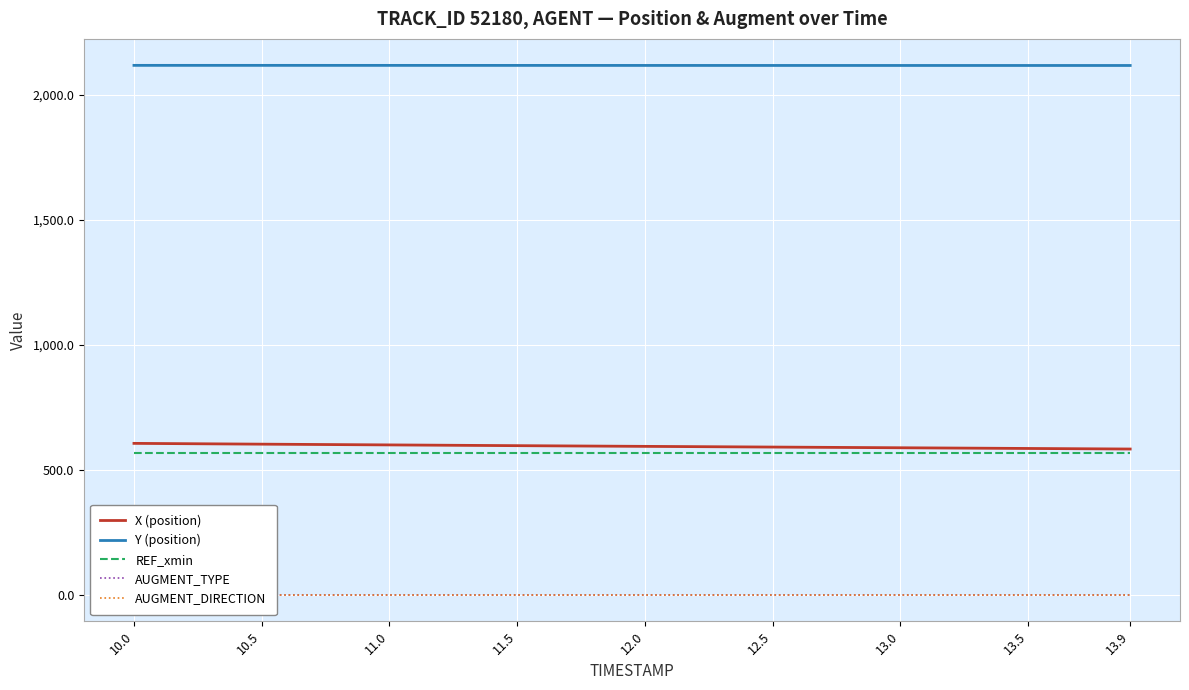

Reading left to right, transcribe all the data shown in this chart.

X (position): 10.0=606.3	10.5=603.1	11.0=600.1	11.5=597.1	12.0=594.3	12.5=591.5	13.0=588.7	13.5=585.9	13.9=583.7
Y (position): 10.0=2117.0	10.5=2117.0	11.0=2116.9	11.5=2116.9	12.0=2116.8	12.5=2116.7	13.0=2116.6	13.5=2116.6	13.9=2116.6
REF_xmin: 10.0=568.1	10.5=568.1	11.0=568.1	11.5=568.1	12.0=568.1	12.5=568.1	13.0=568.1	13.5=568.1	13.9=568.1
AUGMENT_TYPE: 10.0=1.0	10.5=1.0	11.0=1.0	11.5=1.0	12.0=1.0	12.5=1.0	13.0=1.0	13.5=1.0	13.9=1.0
AUGMENT_DIRECTION: 10.0=1.0	10.5=1.0	11.0=1.0	11.5=1.0	12.0=1.0	12.5=1.0	13.0=1.0	13.5=1.0	13.9=1.0